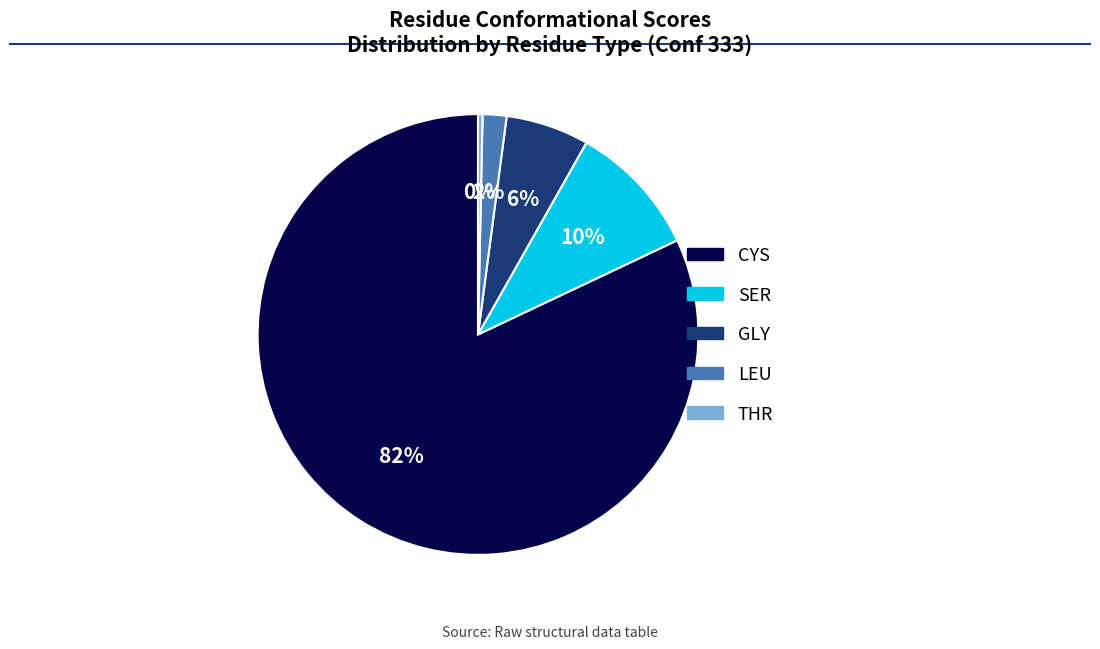

What is the majority slice?

CYS